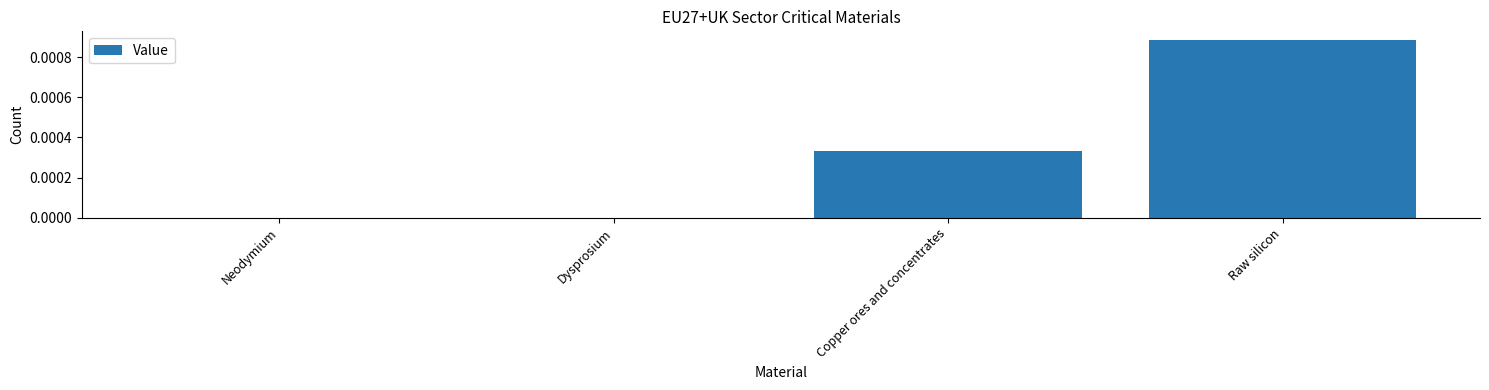

True or false: the data shows 0.0 at Dysprosium.

True